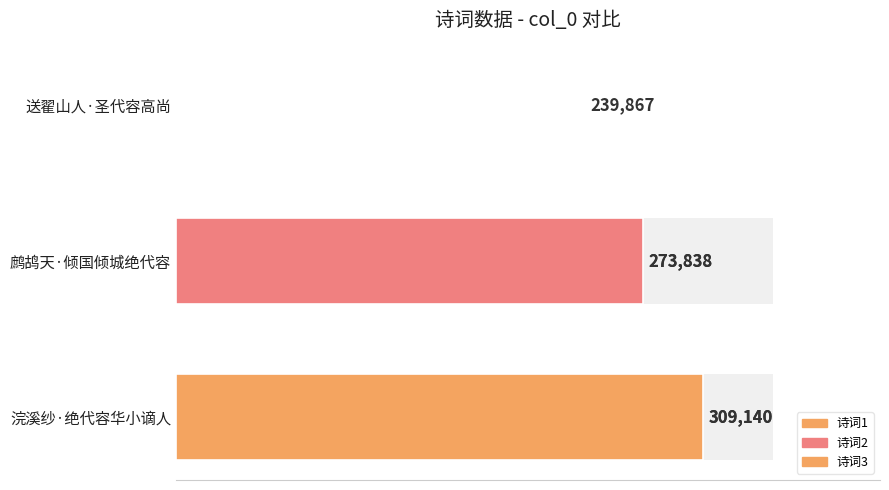

Count the values in the range 239867 to 309140.

3